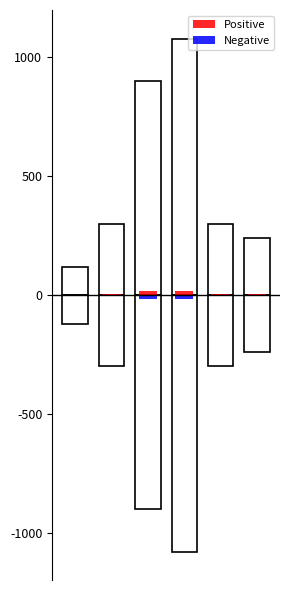

Rank the categories by Positive value from lowest to highest.

0, 5, 1, 4, 2, 3